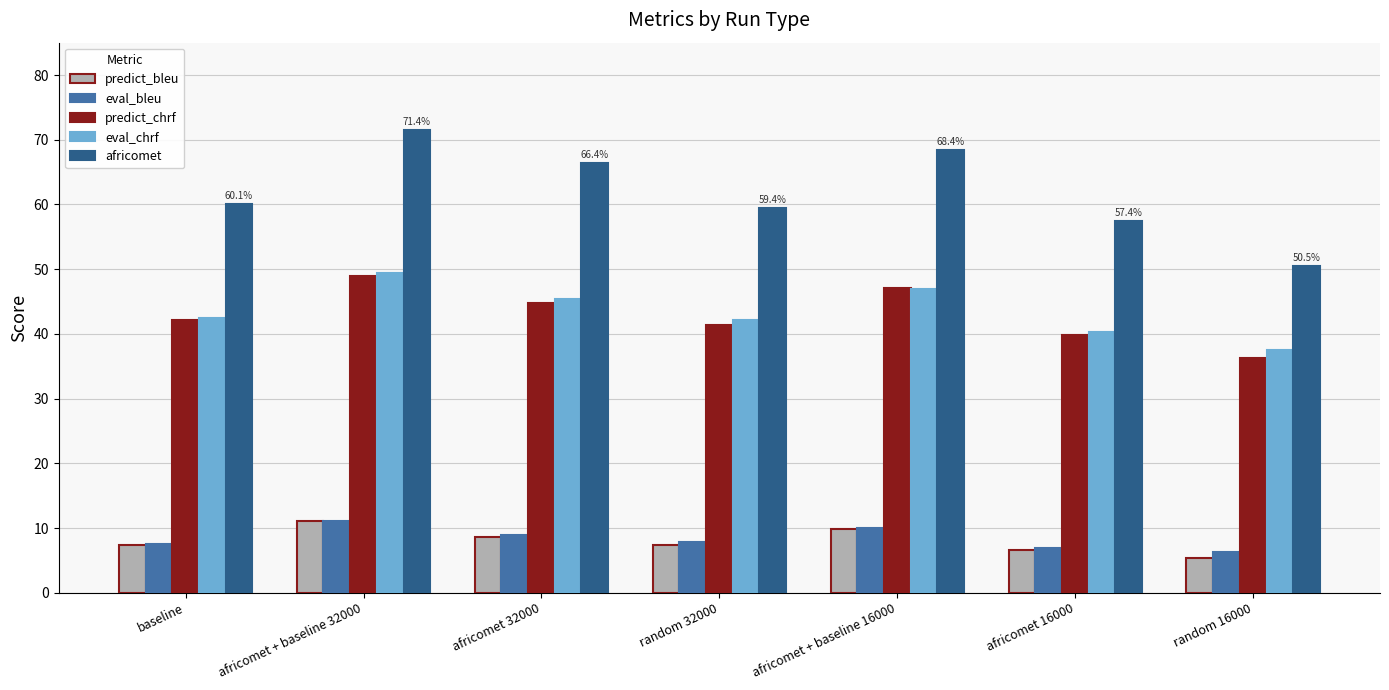

What is the label of the 1st bar from the right?

random 16000